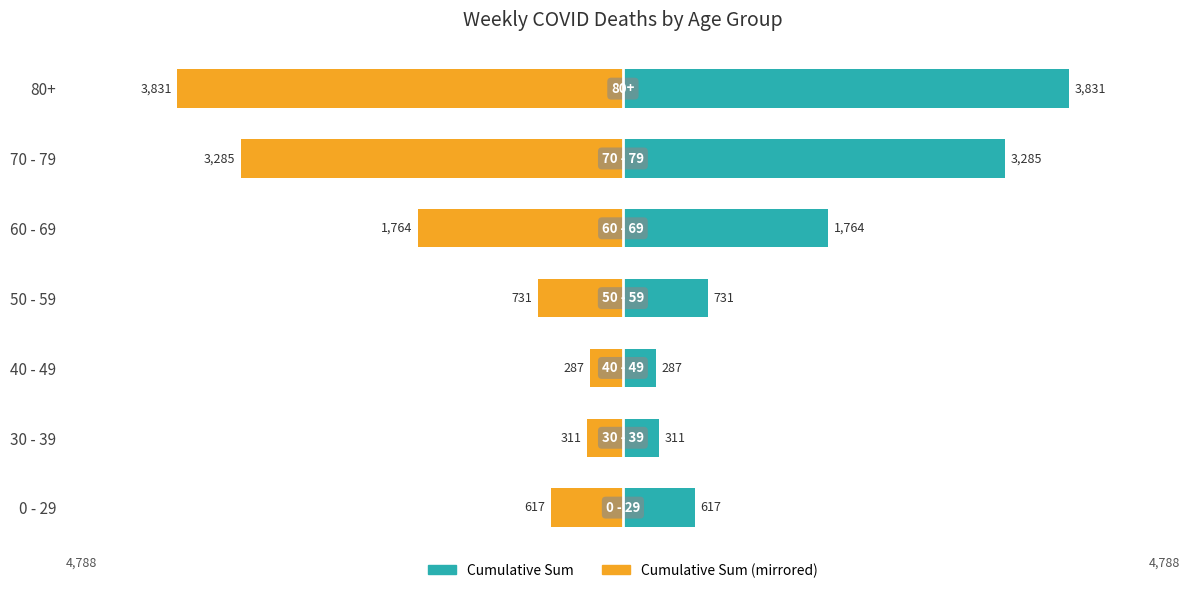

What is the sum of all Total Deaths (Left) values?

10826